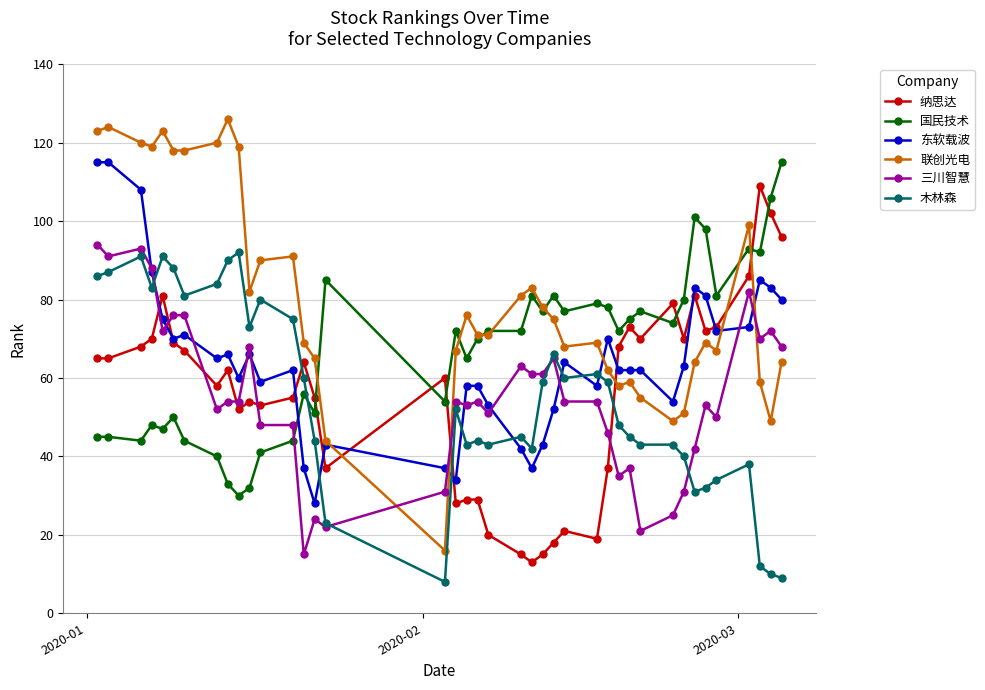

True or false: 东软载波 and 国民技术 intersect in this chart.

True